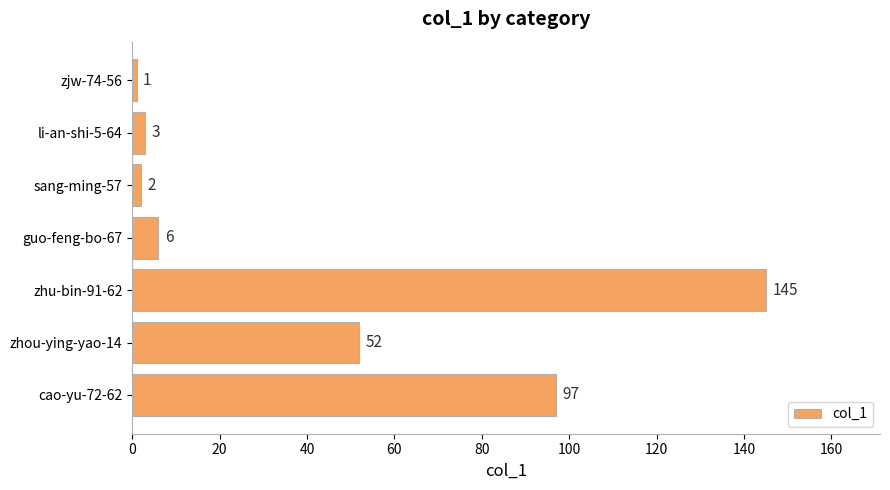

Is it true that the value at zhu-bin-91-62 is 145?

True